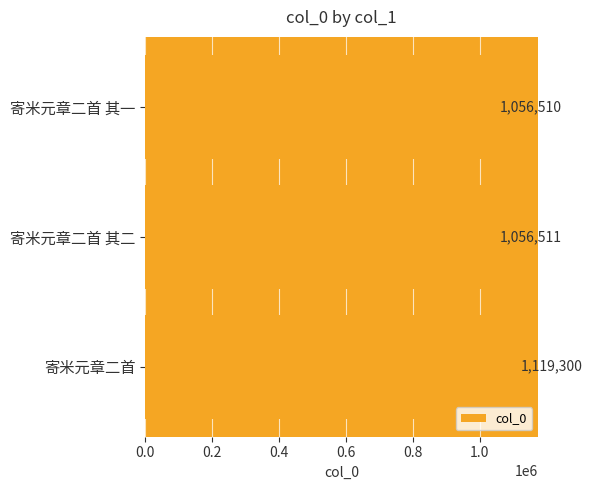

What position from the bottom is 寄米元章二首?

1